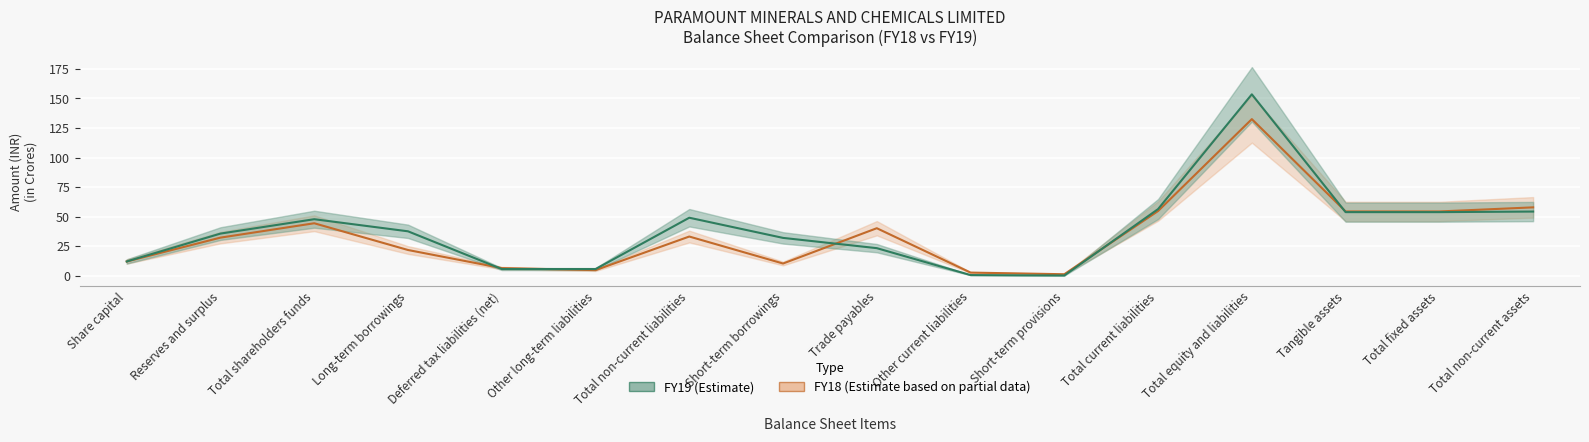

Reading left to right, transcribe all the data shown in this chart.

FY19: 12.2	35.7	47.9	37.7	5.8	5.7	49.1	32.1	23.4	0.7	0.3	56.5	153.5	53.9	53.9	54.4
FY18: 12.2	32.3	44.5	21.9	6.6	4.8	33.2	10.4	40.3	2.7	1.4	54.8	132.5	54.4	54.4	57.9